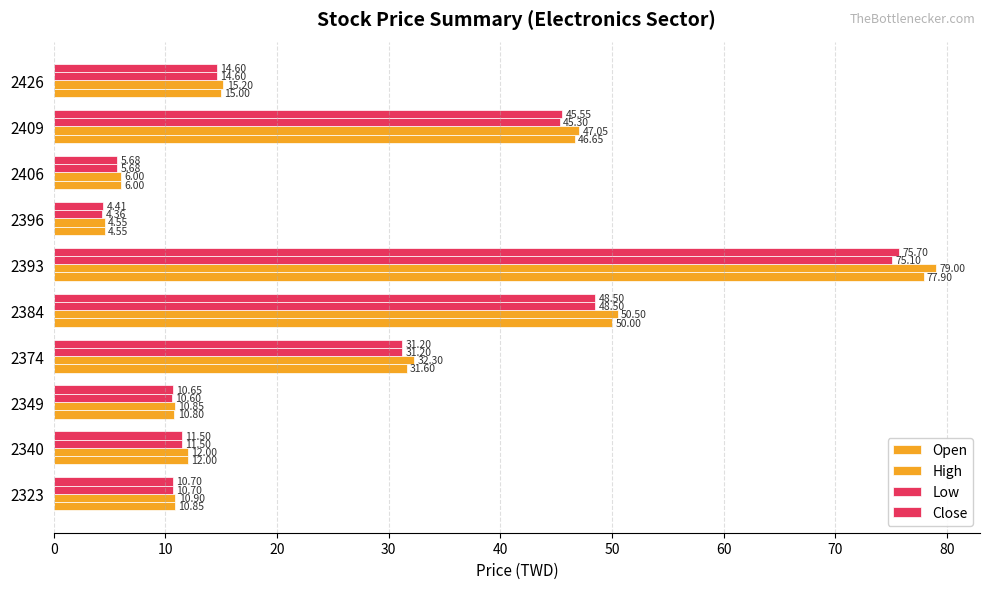

What is the value of the Low bar at the 1st from the left?

10.7